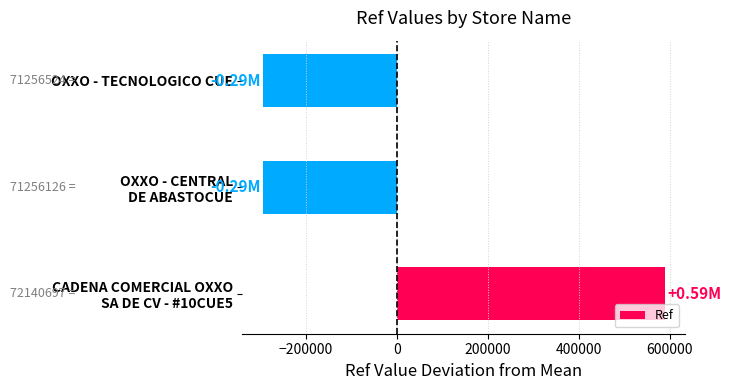

Where is the data nearest to the value 147295?

OXXO - TECNOLOGICO CUE